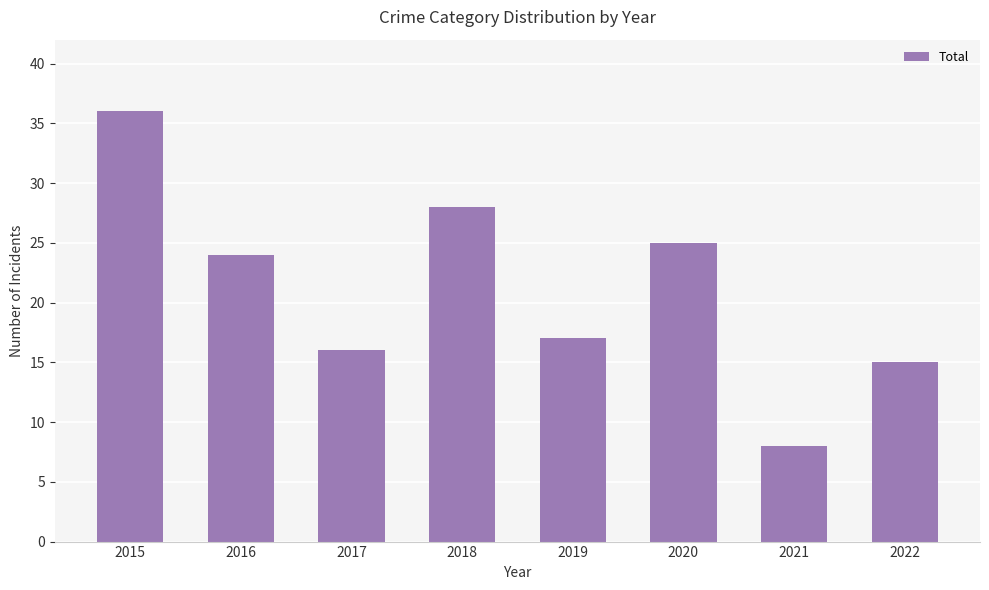

Which category has the highest value across all series?

2015